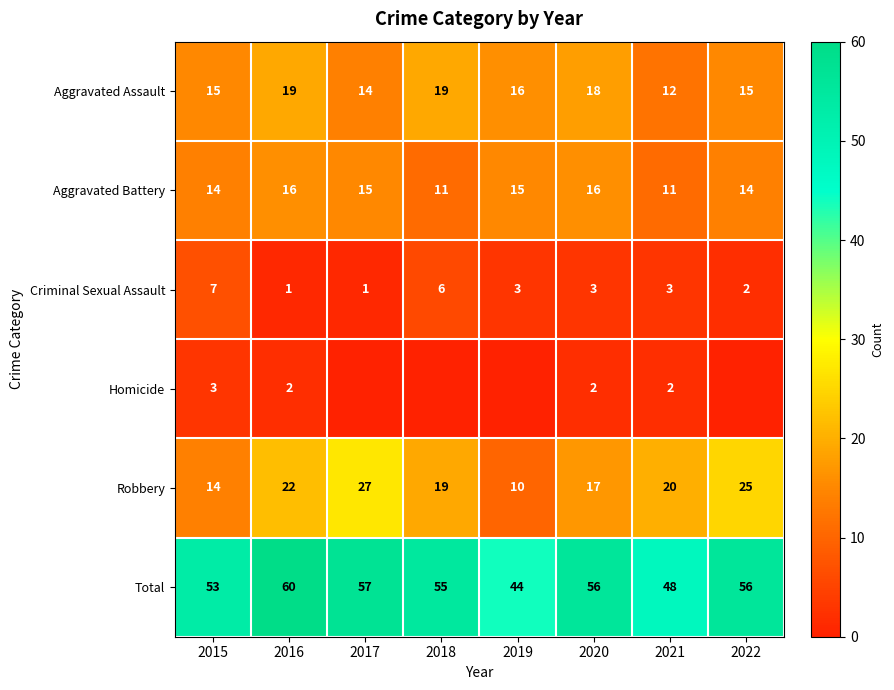

What is the lowest value of the Total series?

44